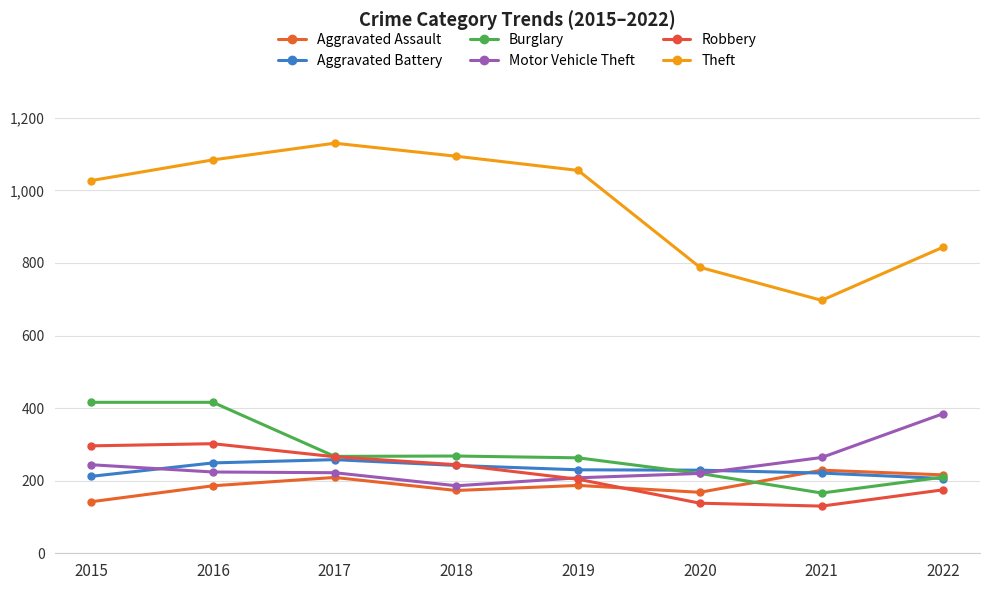

How many interior local valleys does the Burglary series have?

2